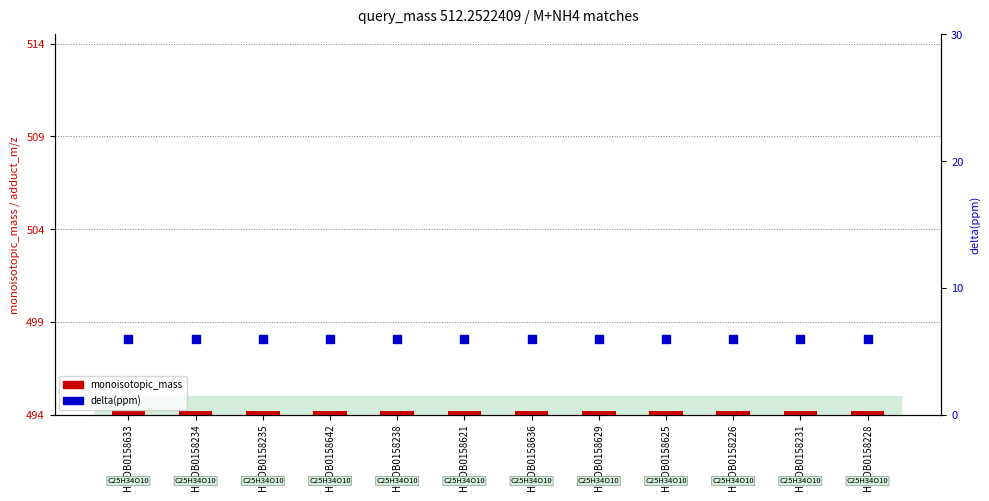

Is the value of delta(ppm) at HMDB0158633 greater than the value of monoisotopic_mass at HMDB0158636?

No